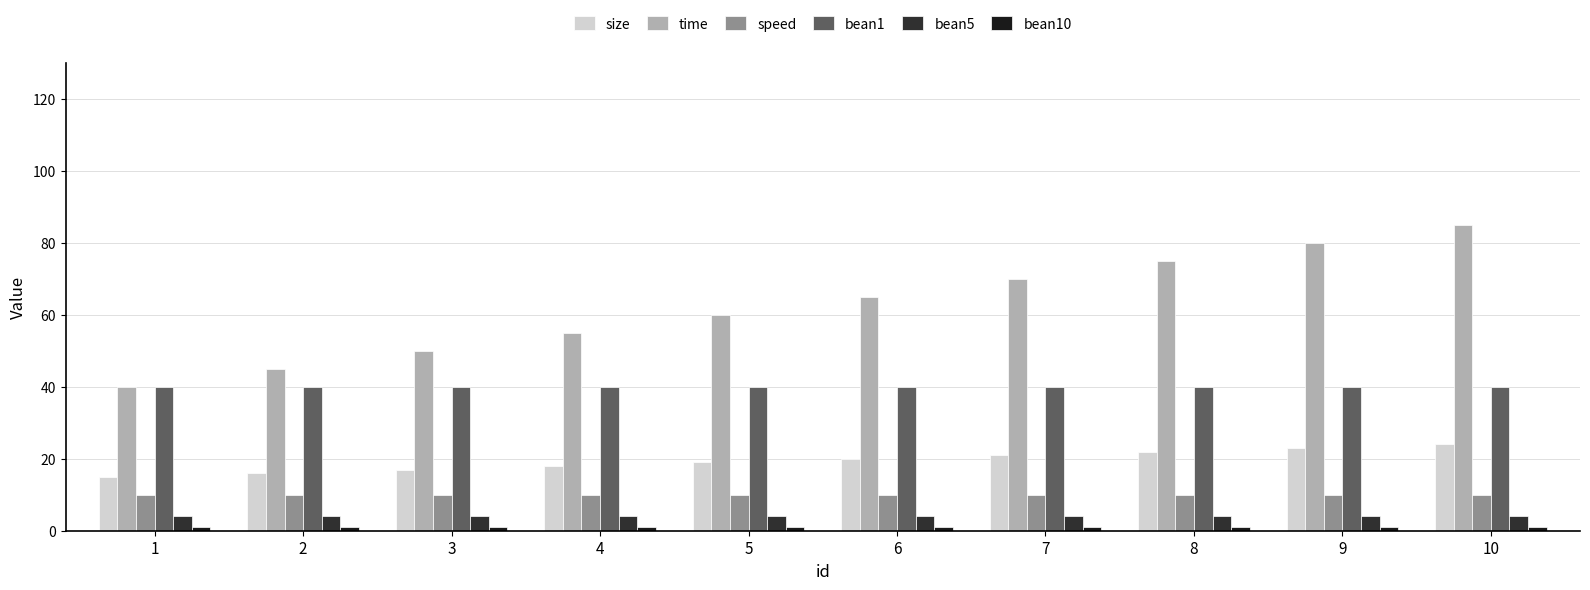

Rank the categories by bean10 value from lowest to highest.

1, 2, 3, 4, 5, 6, 7, 8, 9, 10